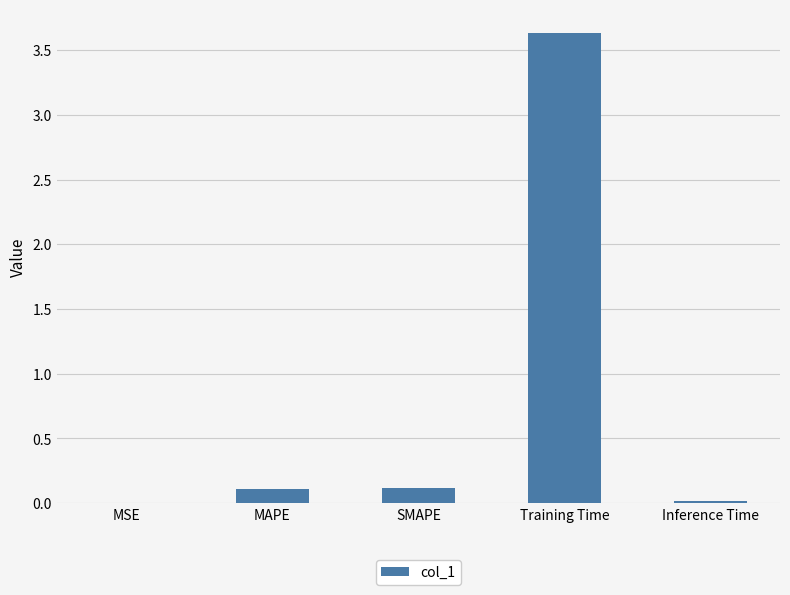

Between Inference Time and SMAPE, which is larger?

SMAPE